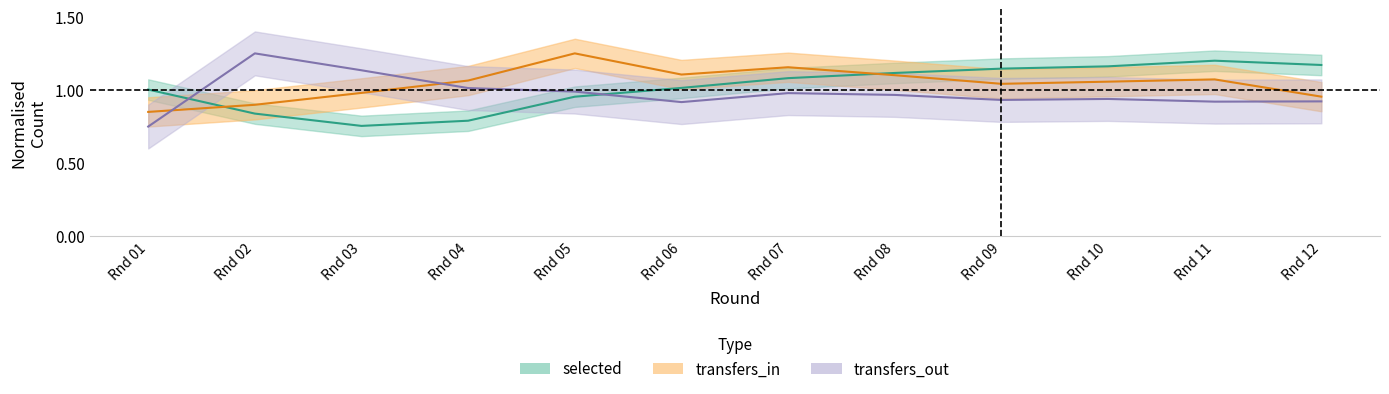

What is the sum of all transfers_in values?

12.5